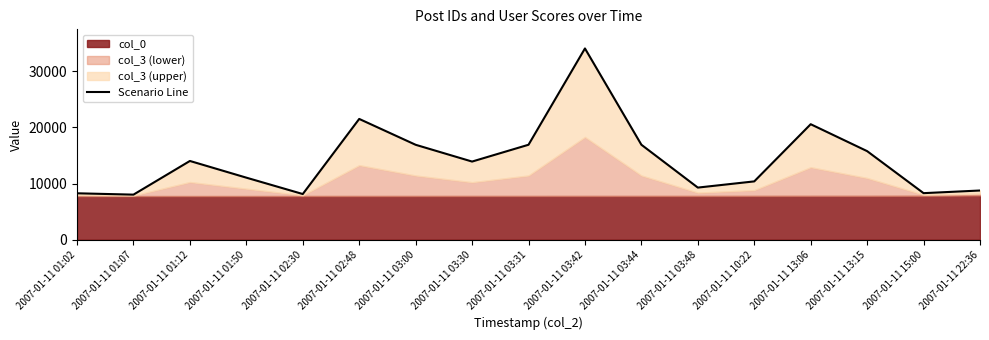

List the labels in order of value, smallest first.

2007-01-11 01:07, 2007-01-11 02:30, 2007-01-11 01:02, 2007-01-11 15:00, 2007-01-11 22:36, 2007-01-11 03:48, 2007-01-11 10:22, 2007-01-11 01:50, 2007-01-11 03:30, 2007-01-11 01:12, 2007-01-11 13:15, 2007-01-11 03:00, 2007-01-11 03:31, 2007-01-11 03:44, 2007-01-11 13:06, 2007-01-11 02:48, 2007-01-11 03:42